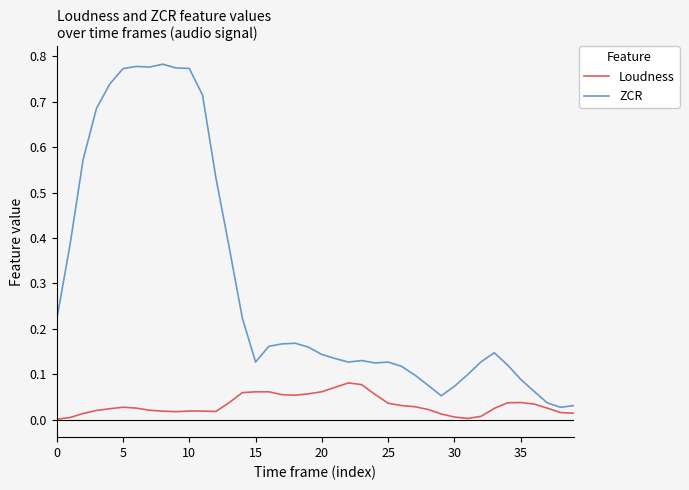

What are all the series names shown in the legend?

Loudness, ZCR